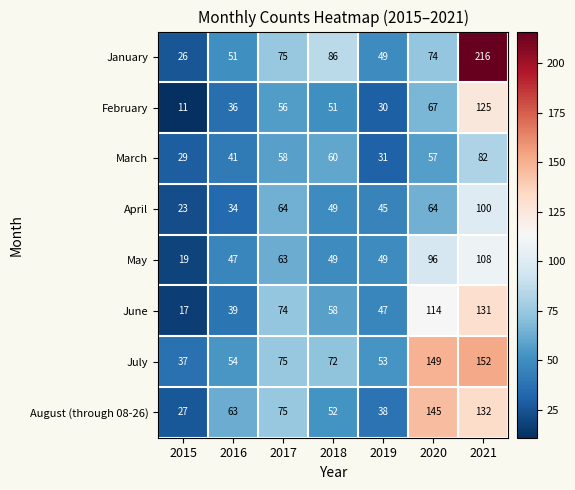

Read the May value at 2020, to the nearest 5.

95